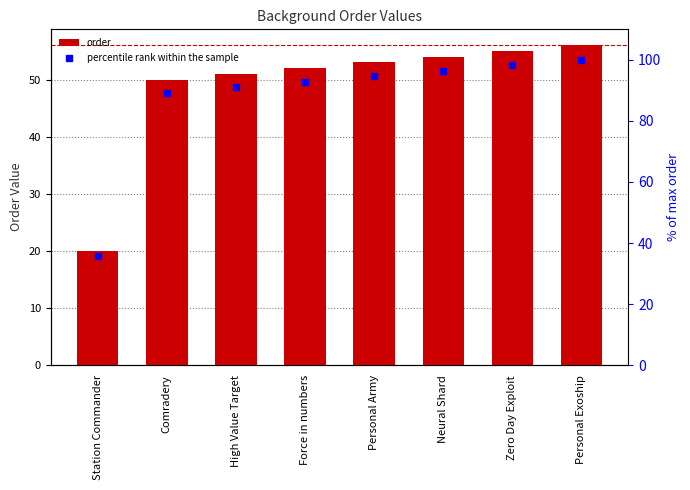

List the series in order of their peak value, highest first.

percentile rank within the sample, order